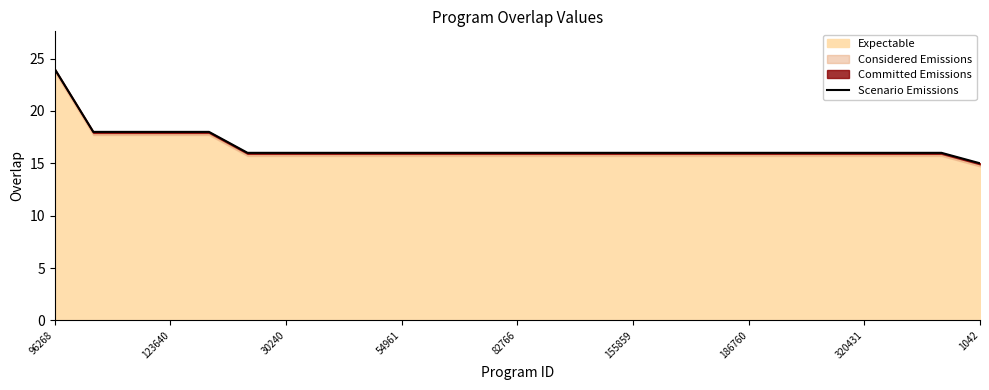

How many lines are shown in the chart?

1